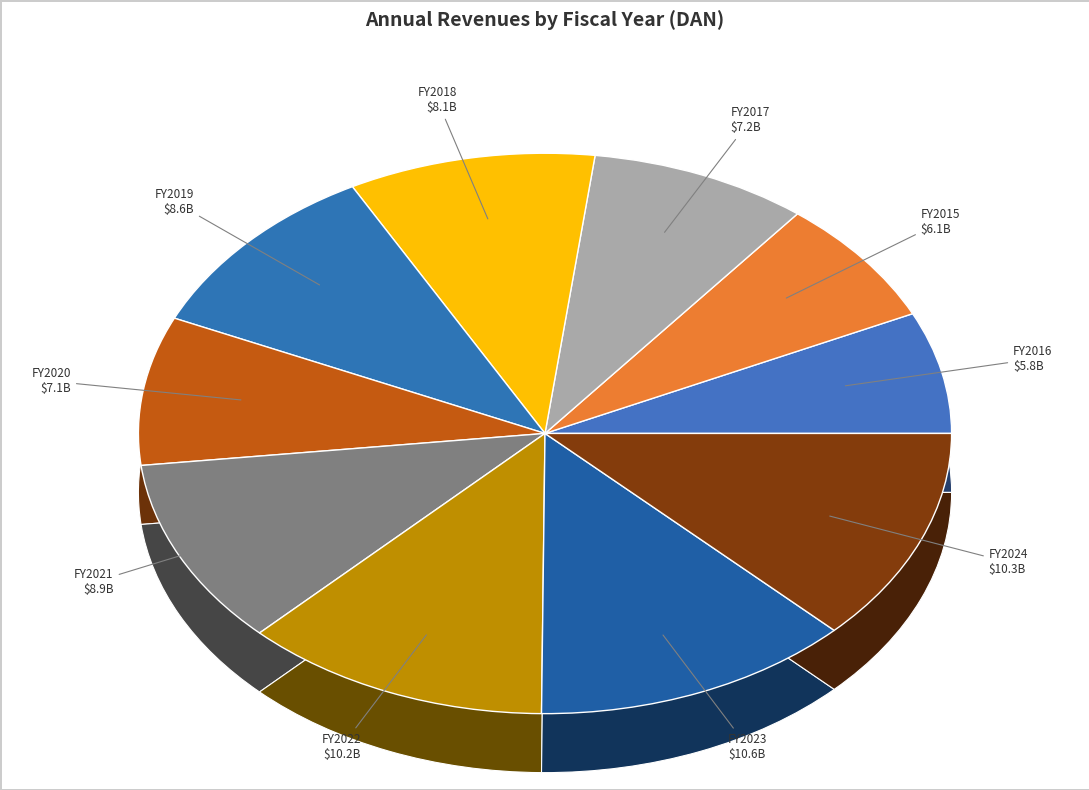

How much of the chart is everything except 2020?

91.4%